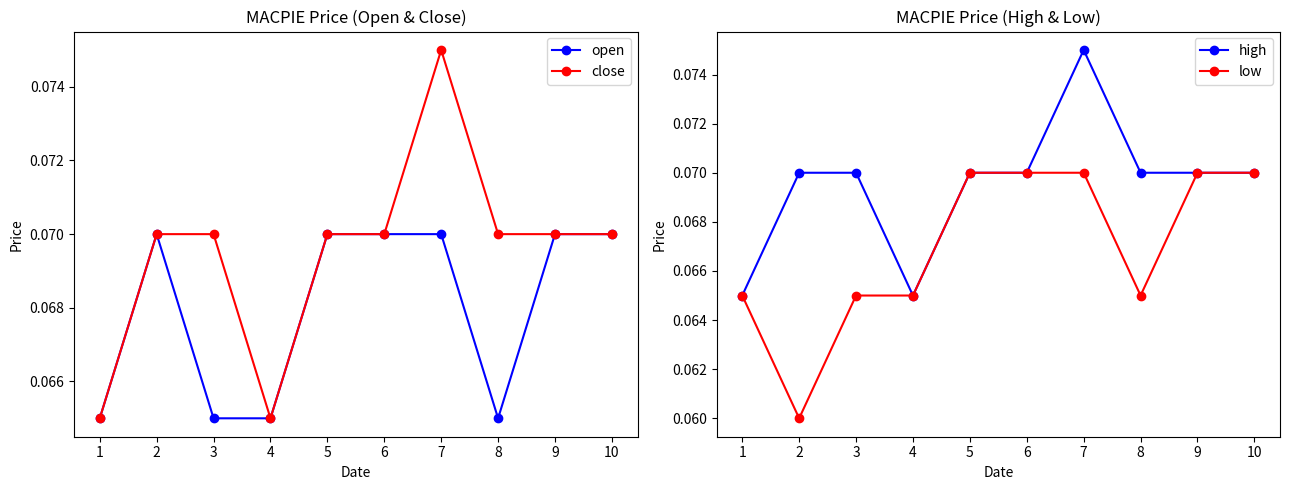

True or false: close and high cross at least once.

False